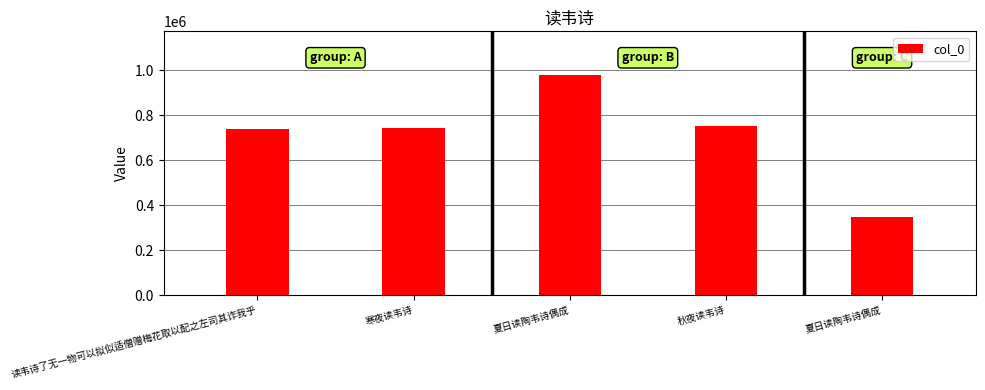

How many data points does each series have?

5